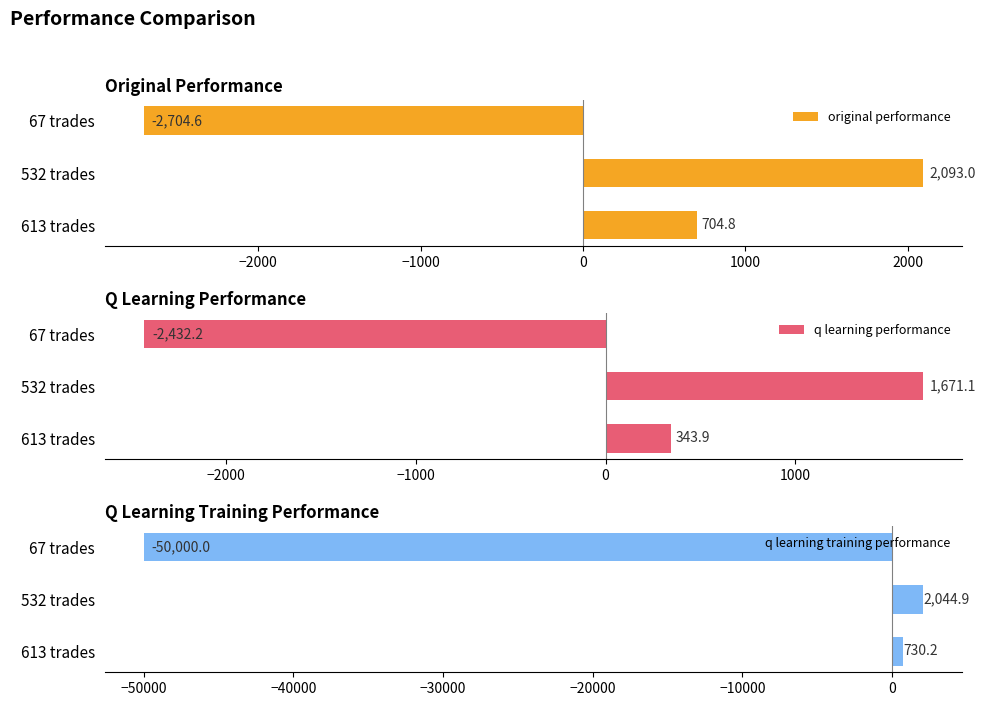

The value of original performance at 532 trades is 2093.0. True or false?

True